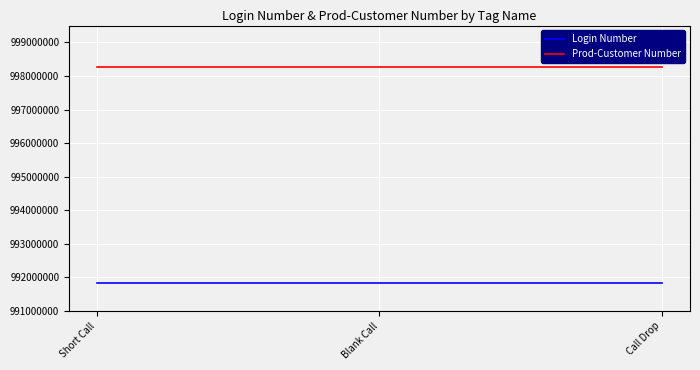

How many lines are shown in the chart?

2